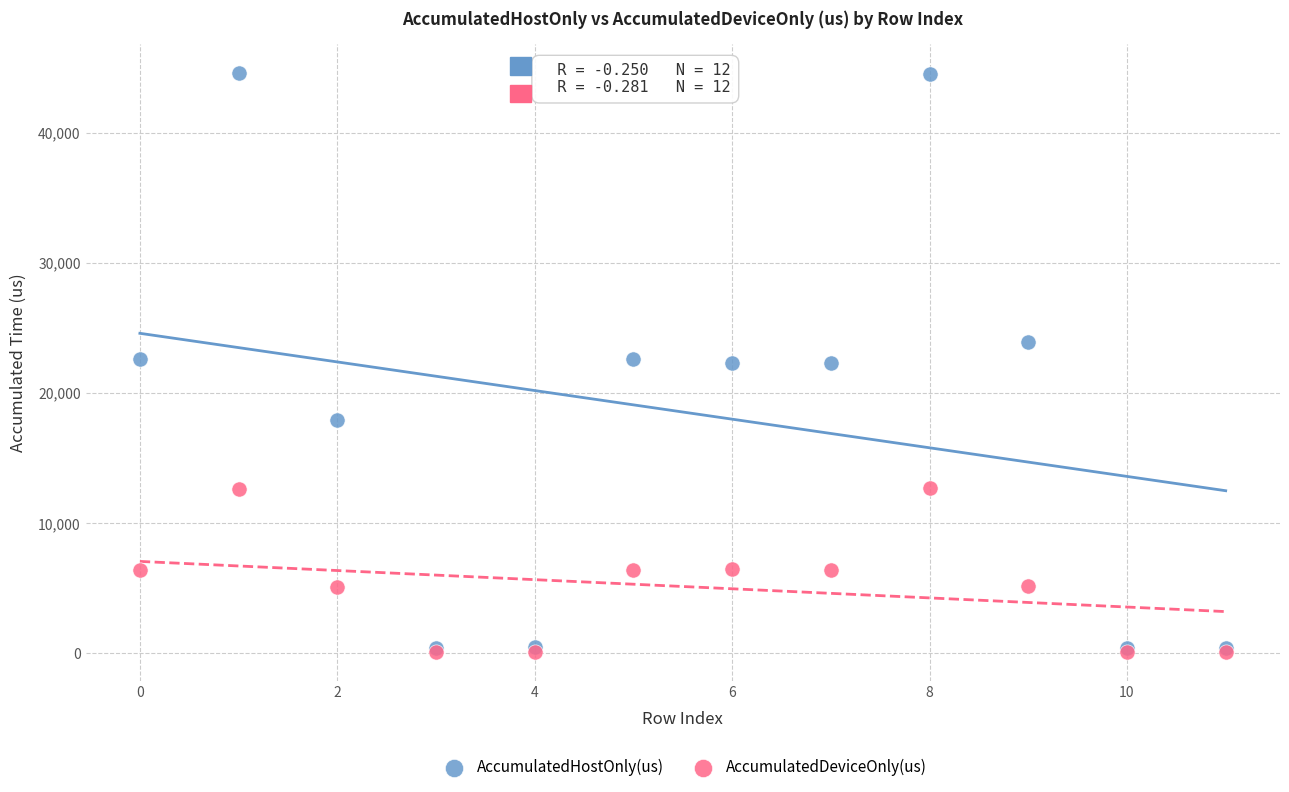

What are all the series names shown in the legend?

AccumulatedHostOnly(us), AccumulatedDeviceOnly(us)